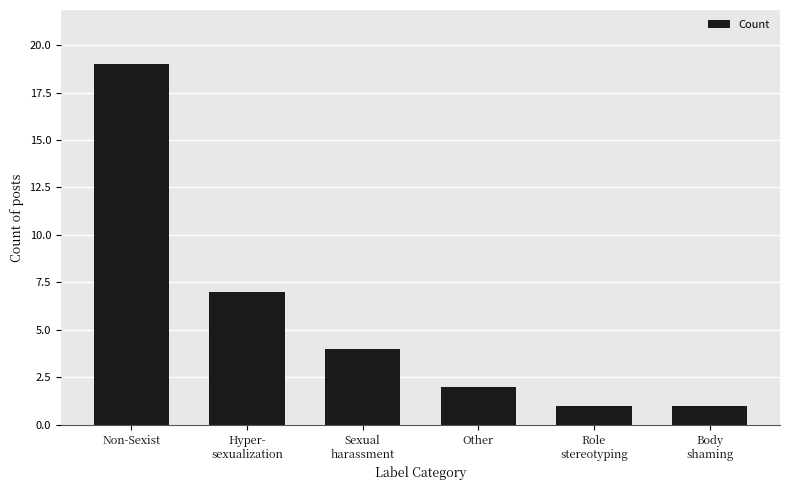

Is it true that the value at Non-Sexist is 26?

False